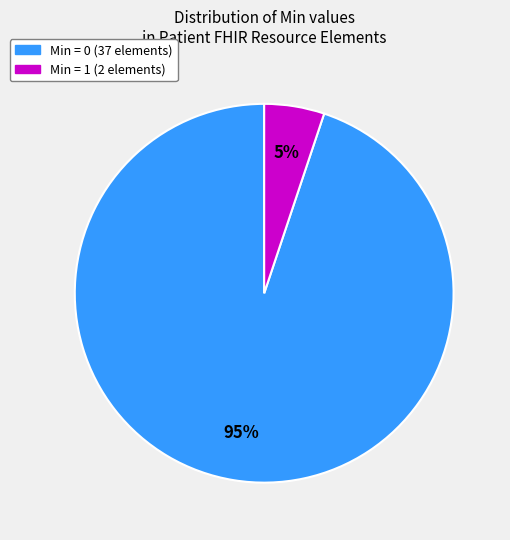

To the nearest percent, what is the difference between the largest and smallest slice percentages?

90%